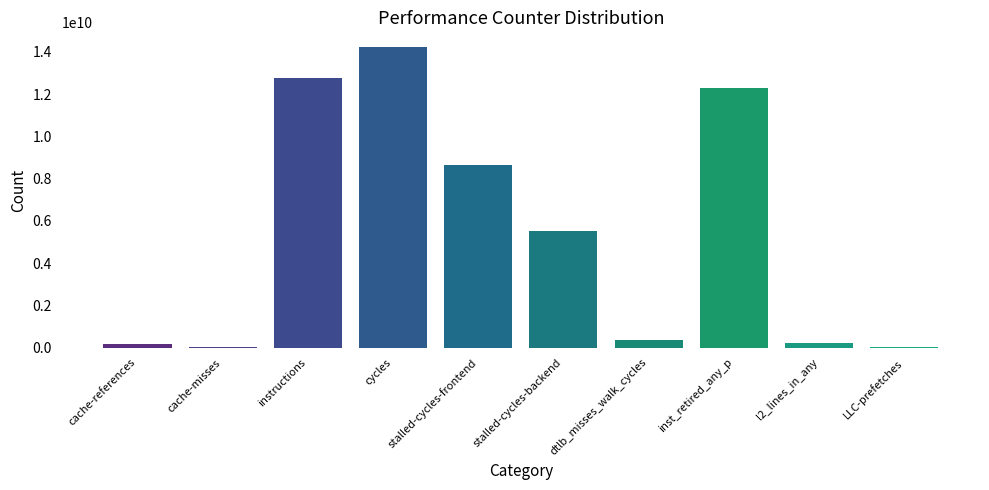

Count the number of data series in this chart.

1